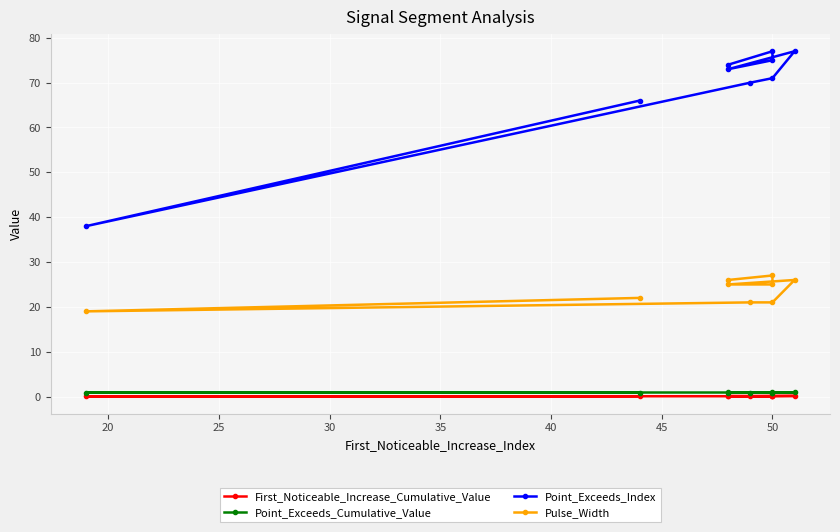

Which has a higher value, 55 or 25?

55